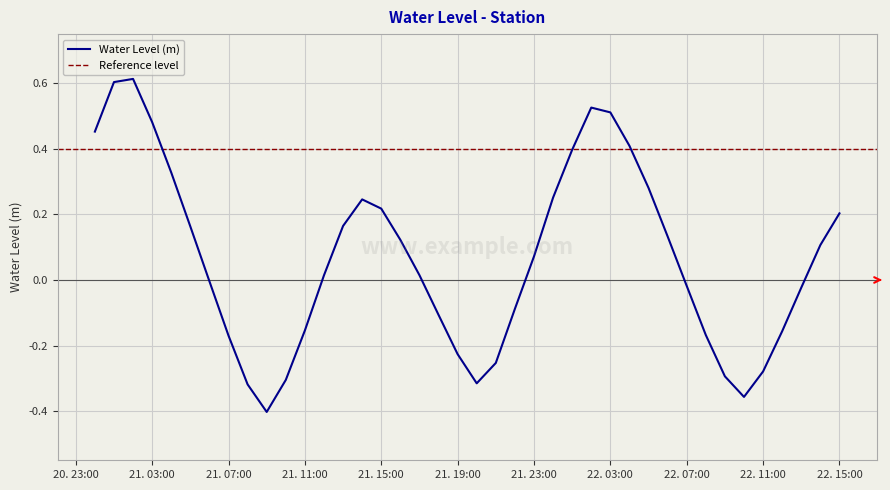

What is the greatest value displayed?

0.6